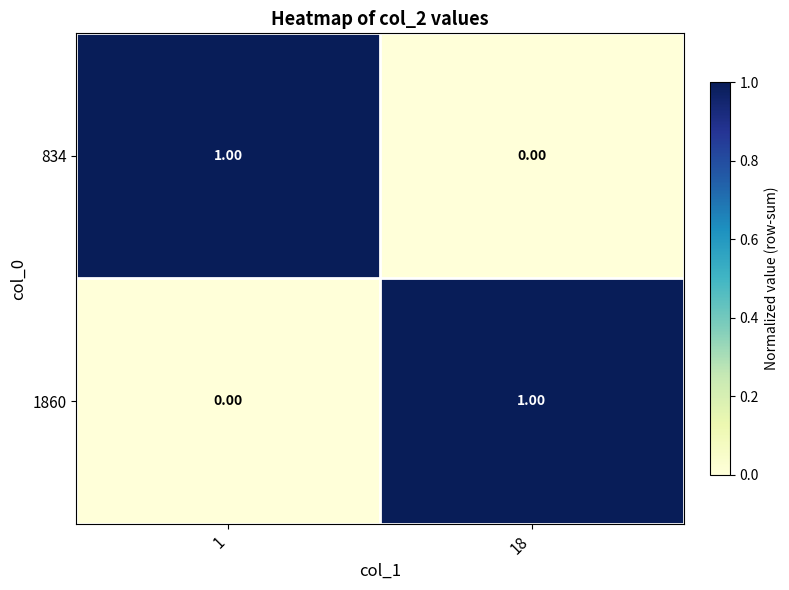

How many categories are shown in the chart?

2